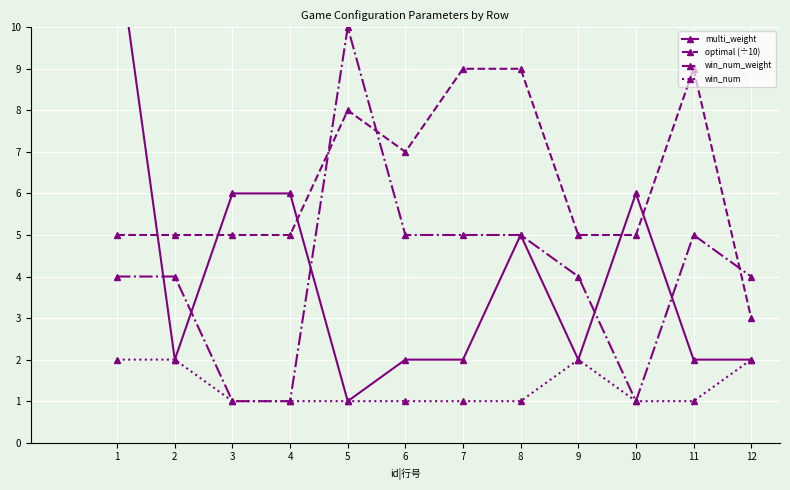

What is the smallest value displayed?

1